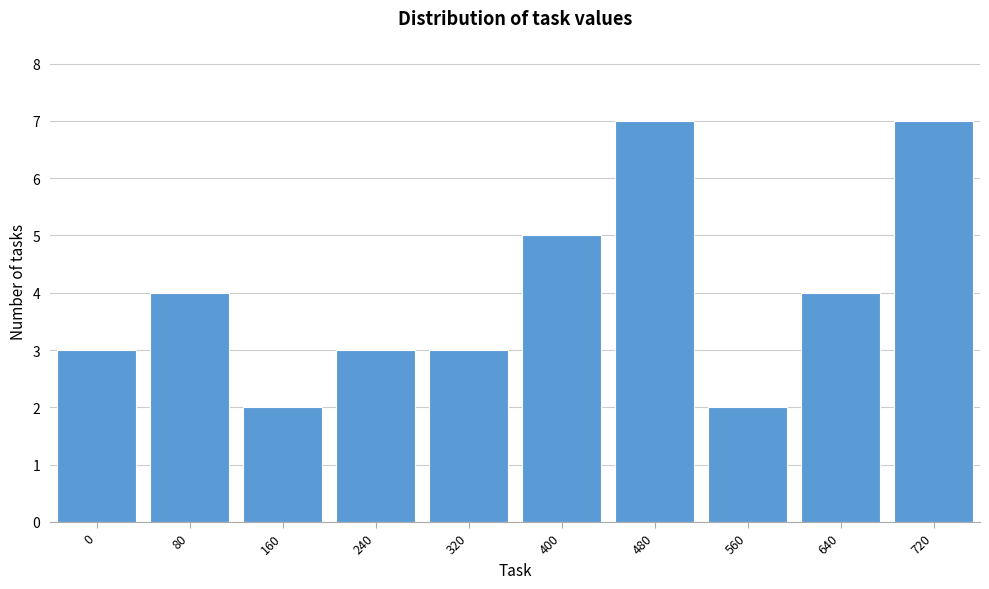

Reading left to right, transcribe all the data shown in this chart.

3	4	2	3	3	5	7	2	4	7